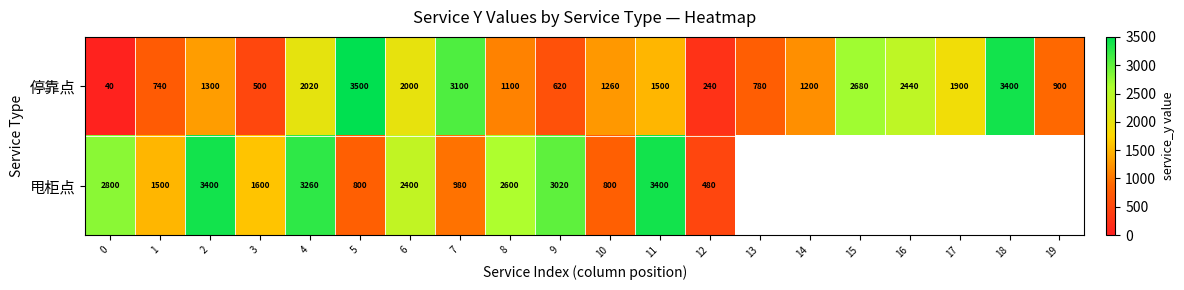

Where is 停靠点 nearest to the value 1770?

17